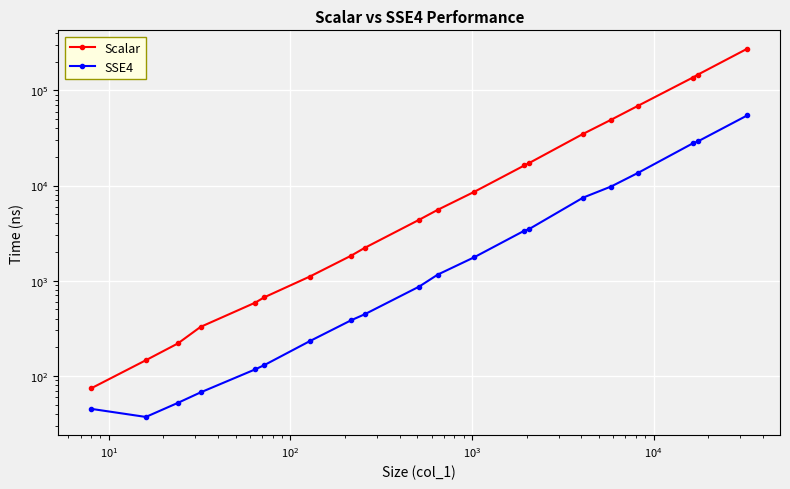

True or false: Scalar has more than 1 points higher than both neighbors.

False